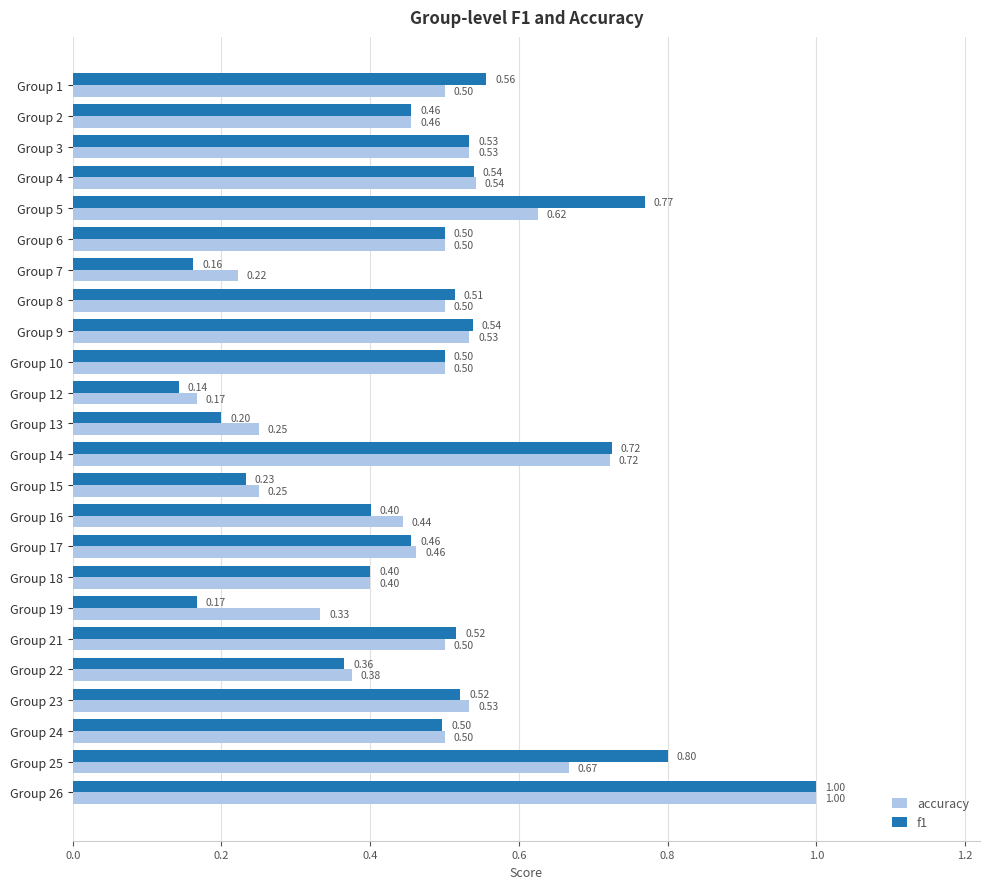

Rank the series by their average value, from highest to lowest.

accuracy, f1